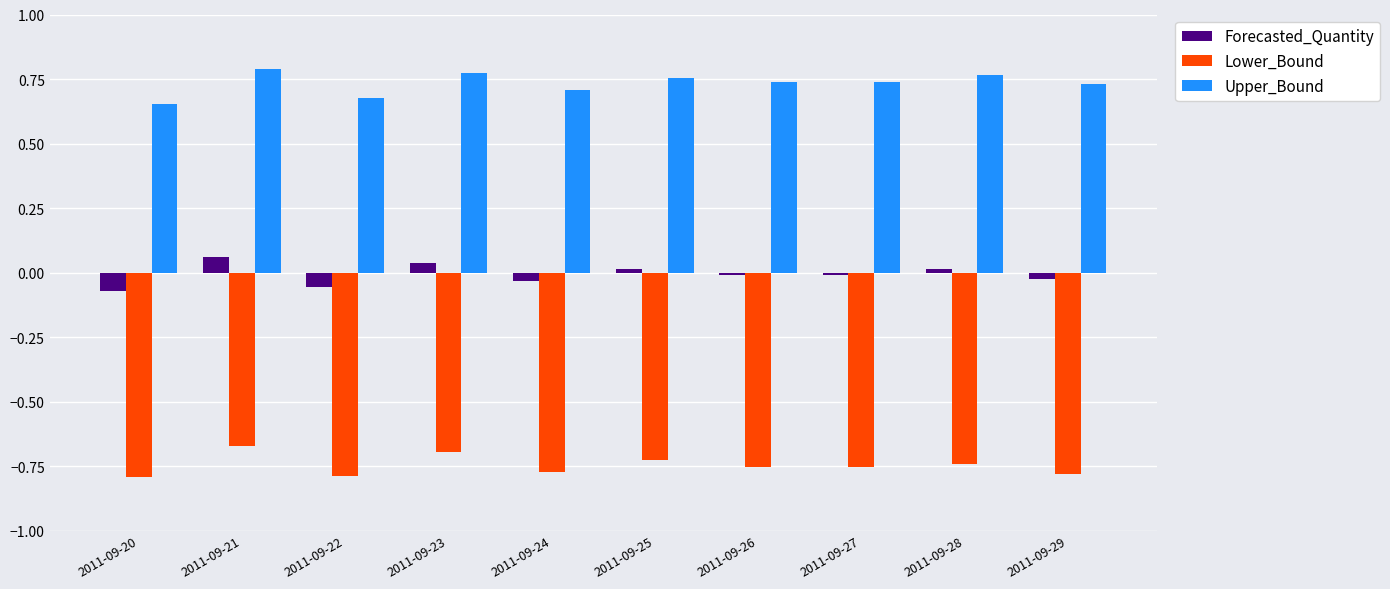

List the series in order of their peak value, highest first.

Upper_Bound, Forecasted_Quantity, Lower_Bound